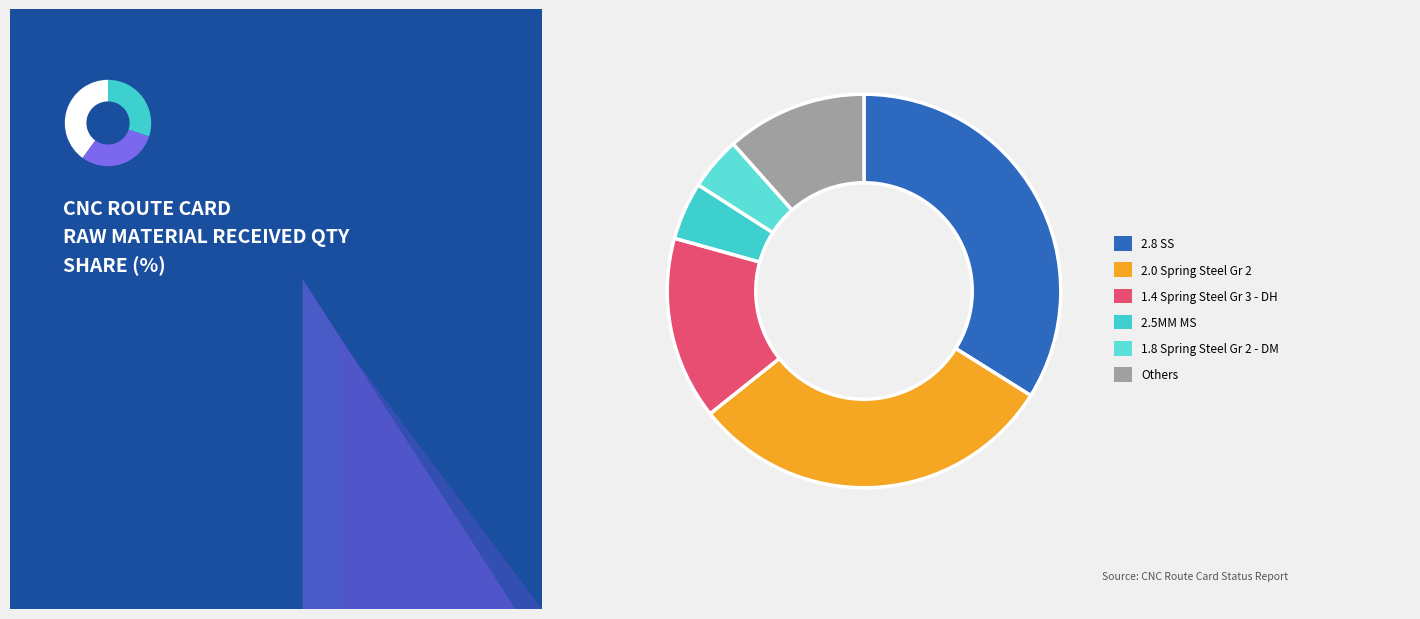

Does 2.0 Spring Steel Gr 3 - DH account for over 50% of the chart?

No